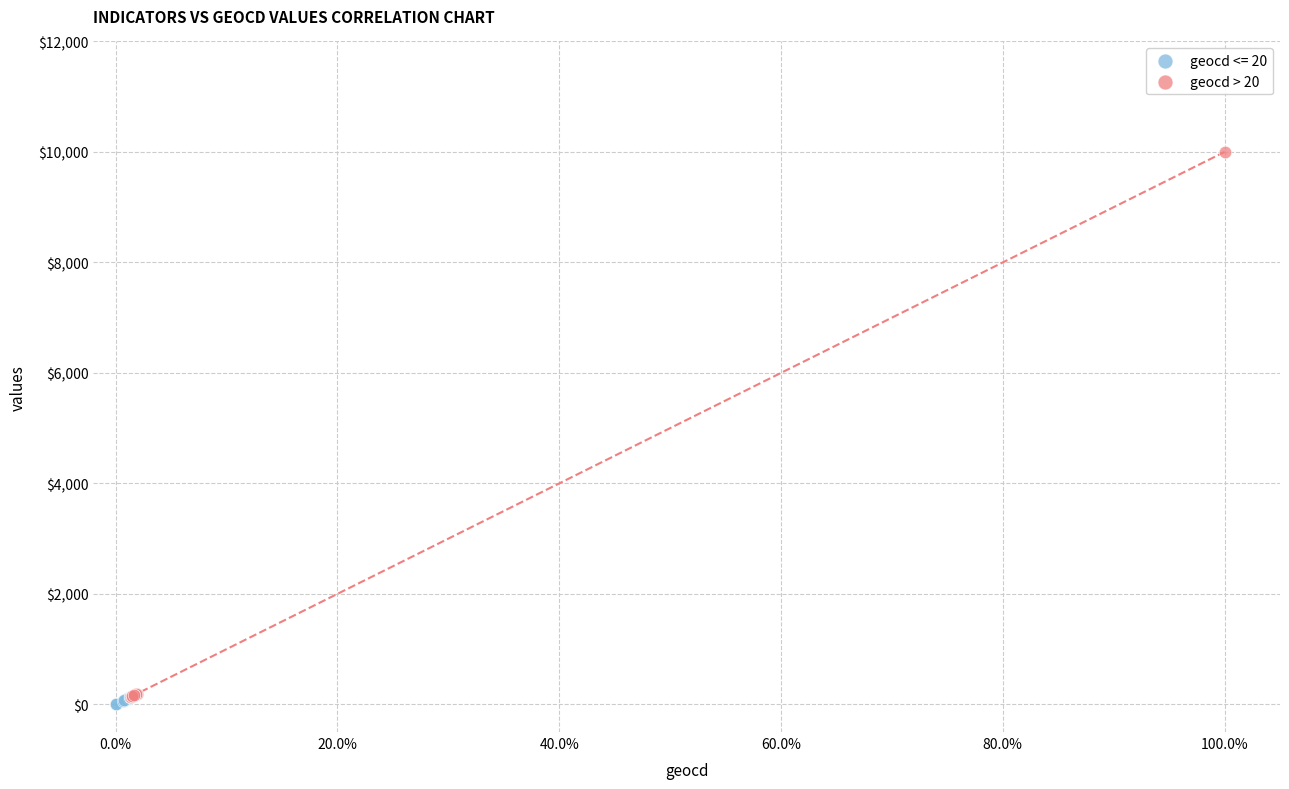

Which series has the widest spread of Y values?

geocd > 20